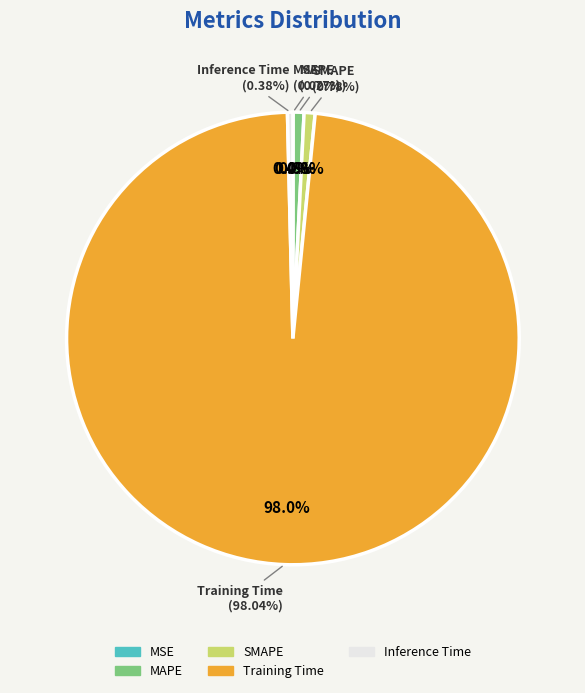

Combined, what portion of the pie is MSE and Inference Time?

0.4%